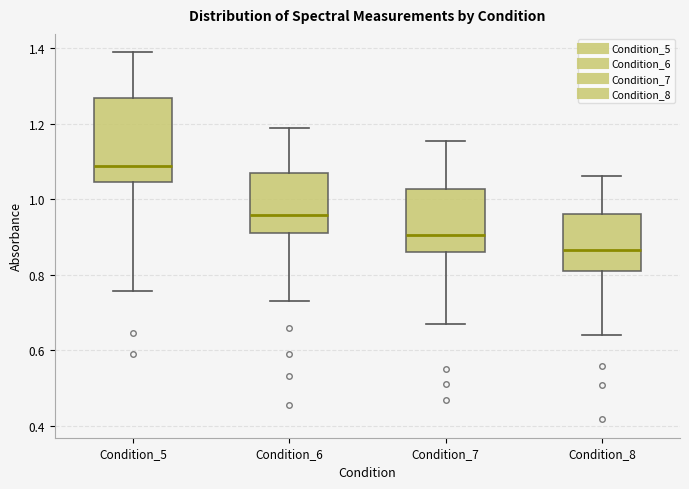

Reading left to right, transcribe this box plot: for each box, give where its median line is, the range the box spans, and where its two whiskers end, as read against the y-axis. The values are not printed on the chart, so give them approximately, as read against the axis.

Condition_5: median 1.08, box 1.04 to 1.26, whiskers 0.76 to 1.38
Condition_6: median 0.96, box 0.92 to 1.06, whiskers 0.74 to 1.18
Condition_7: median 0.90, box 0.86 to 1.02, whiskers 0.66 to 1.16
Condition_8: median 0.86, box 0.80 to 0.96, whiskers 0.64 to 1.06